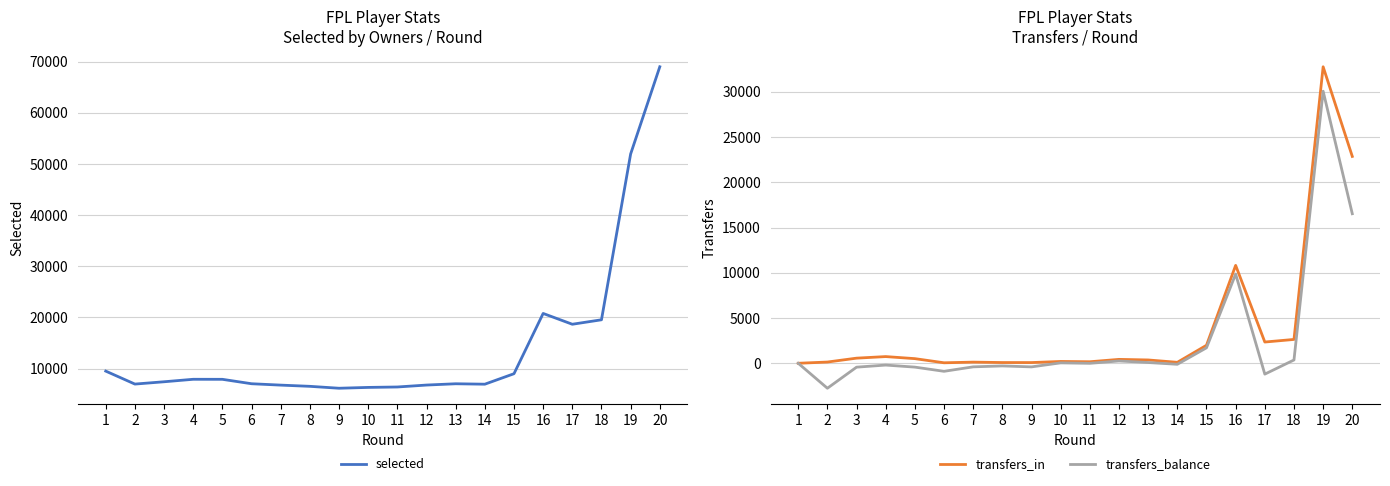

Read the transfers_in value at 10, to the nearest 10.

200